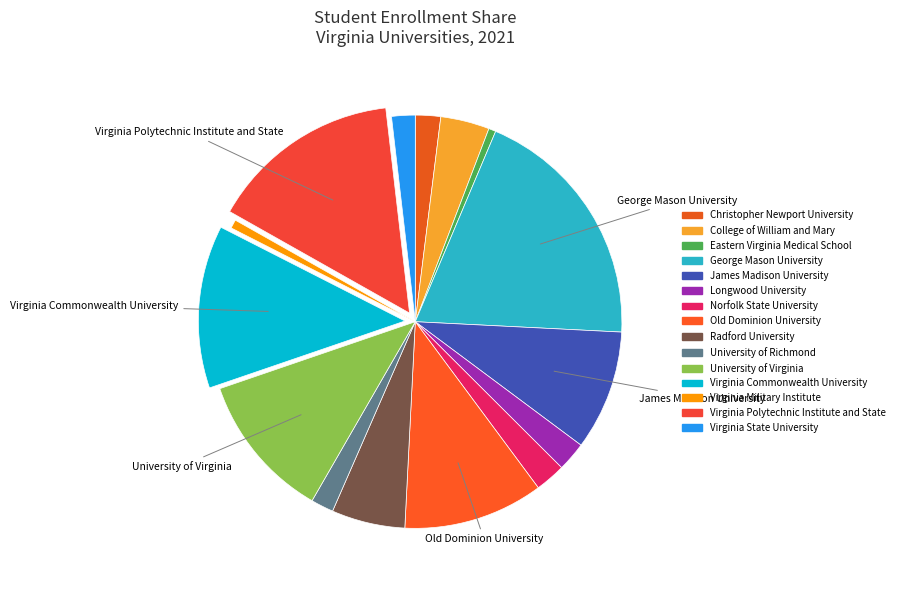

Is there any slice that represents more than half of the pie?

No